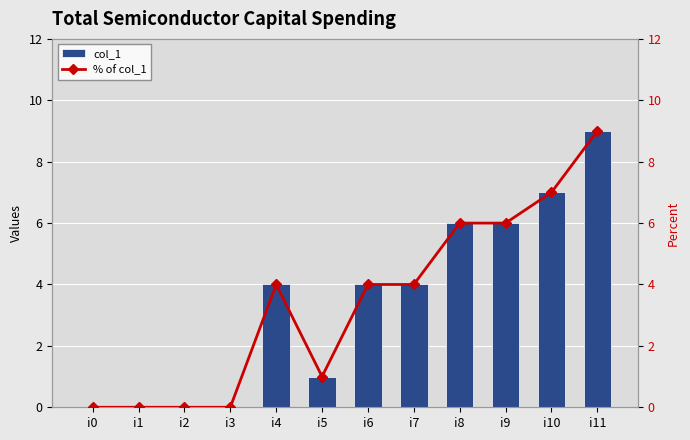

Reading left to right, what are all the values shown in this chart?

col_1: 0	0	0	0	4	1	4	4	6	6	7	9
% of col_1: 0	0	0	0	4	1	4	4	6	6	7	9